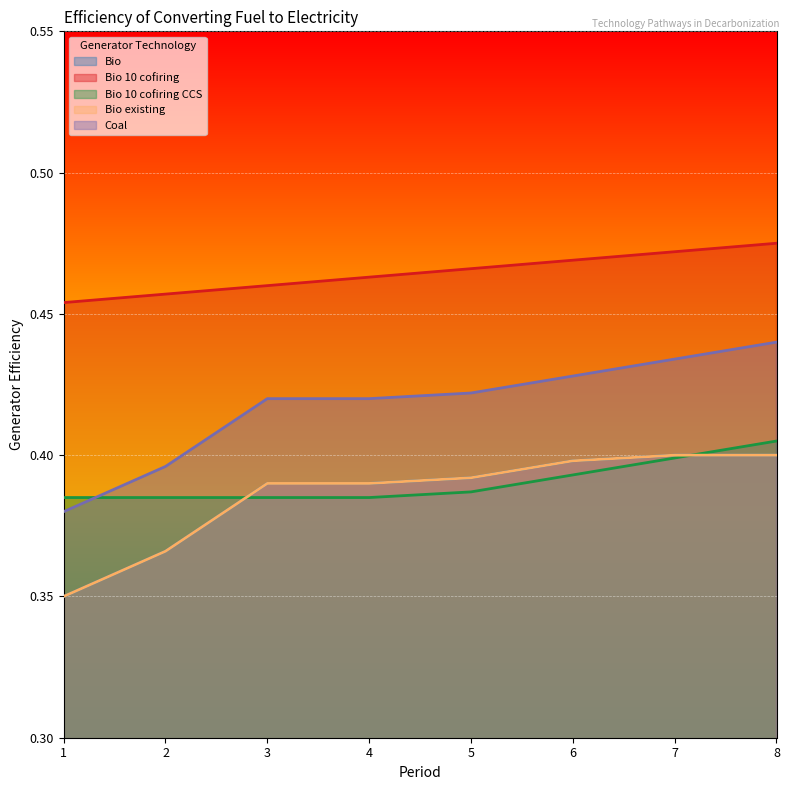

Reading left to right, what are all the values shown in this chart?

Bio: 0.3	0.4	0.4	0.4	0.4	0.4	0.4	0.4
Bio 10 cofiring: 0.5	0.5	0.5	0.5	0.5	0.5	0.5	0.5
Bio 10 cofiring CCS: 0.4	0.4	0.4	0.4	0.4	0.4	0.4	0.4
Bio existing: 0.3	0.4	0.4	0.4	0.4	0.4	0.4	0.4
Coal: 0.4	0.4	0.4	0.4	0.4	0.4	0.4	0.4